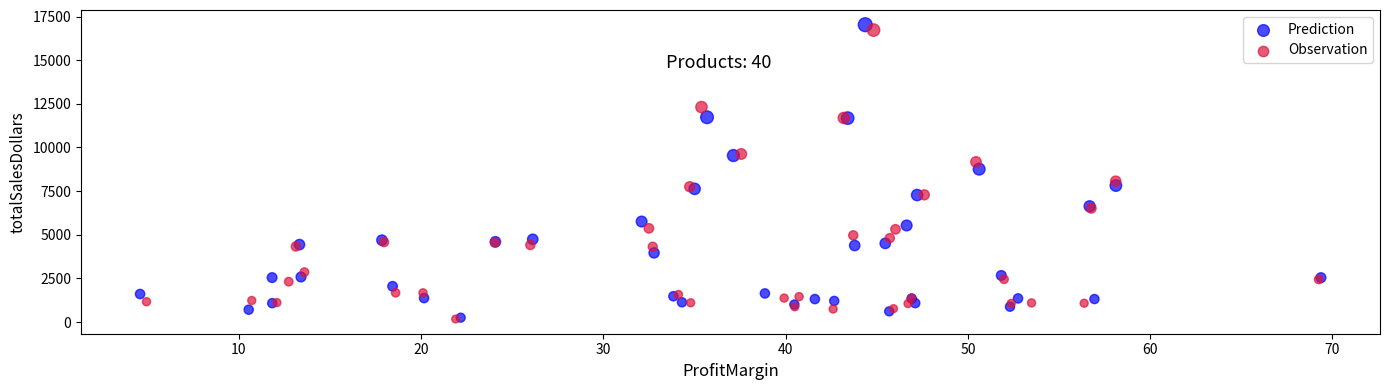

Which series has the widest spread of Y values?

Prediction